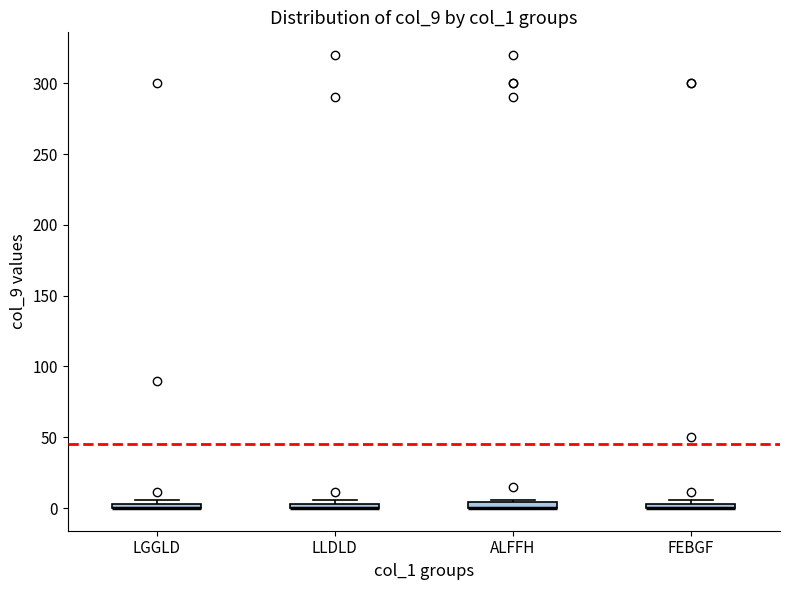

Where is the upper edge of the box for FEBGF on the y-axis? The values are not printed on the chart, so give them approximately, as read against the axis.

5